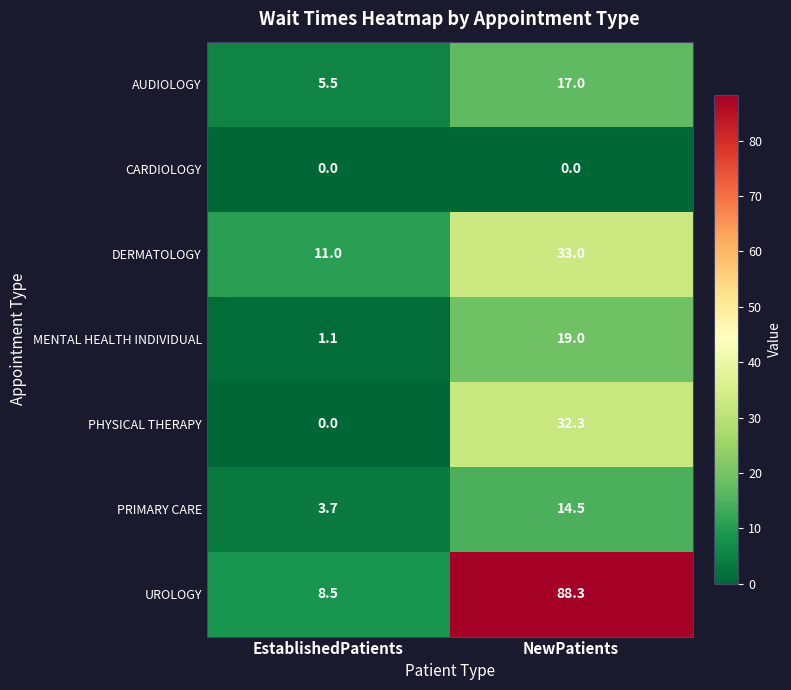

What is the sum of all MENTAL HEALTH INDIVIDUAL values?

20.1